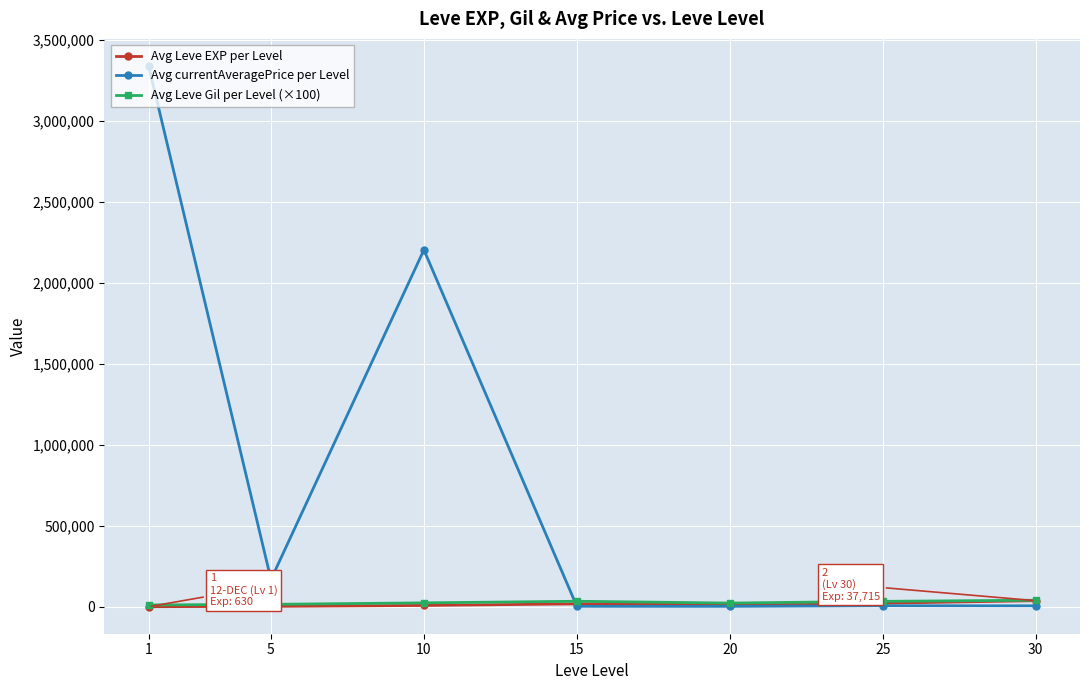

What is the greatest value displayed?

3340028